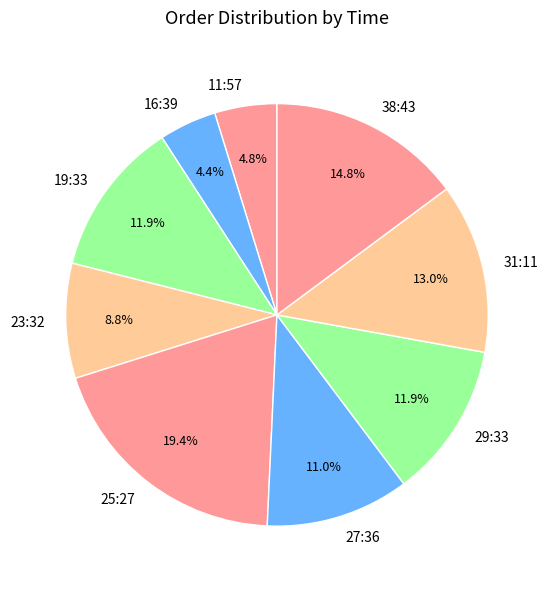

Which has a higher value, 25:27 or 11:57?

25:27